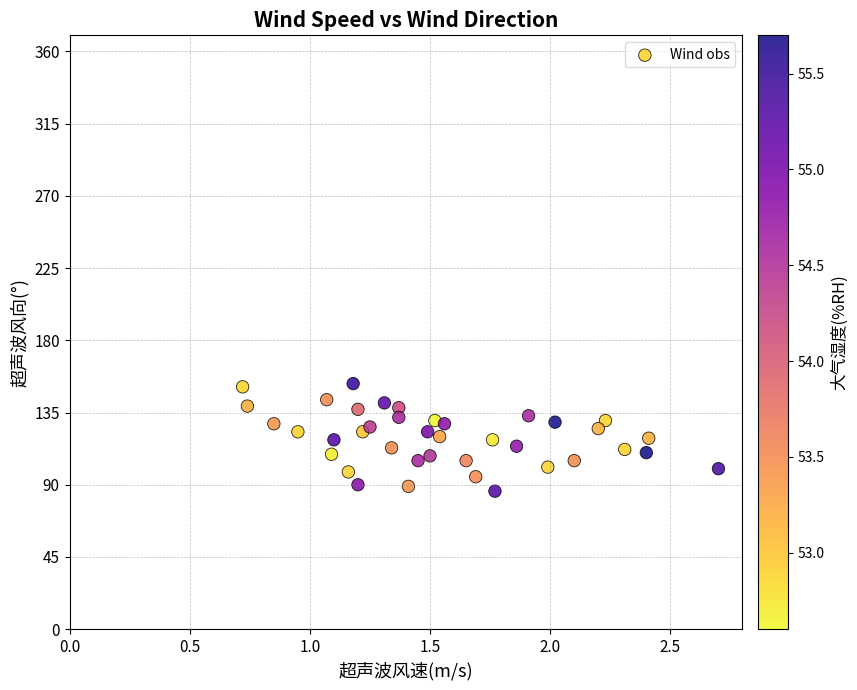

What is the range of Y values (max minus min)?

67